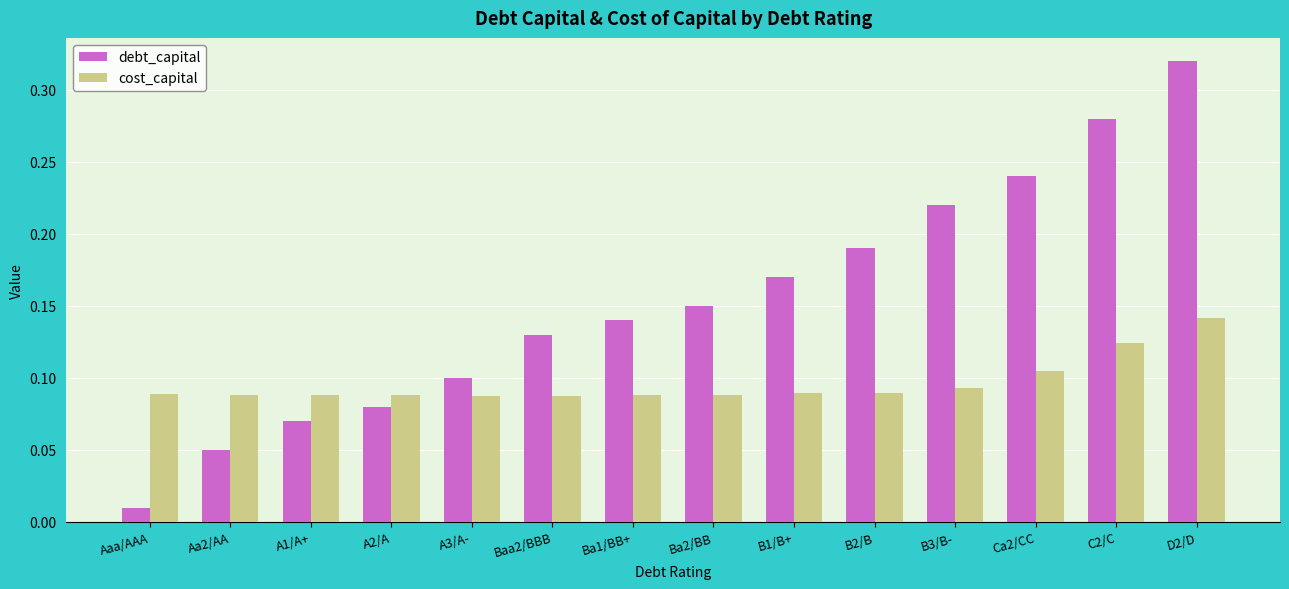

Which label corresponds to the smallest value in the chart?

Aaa/AAA